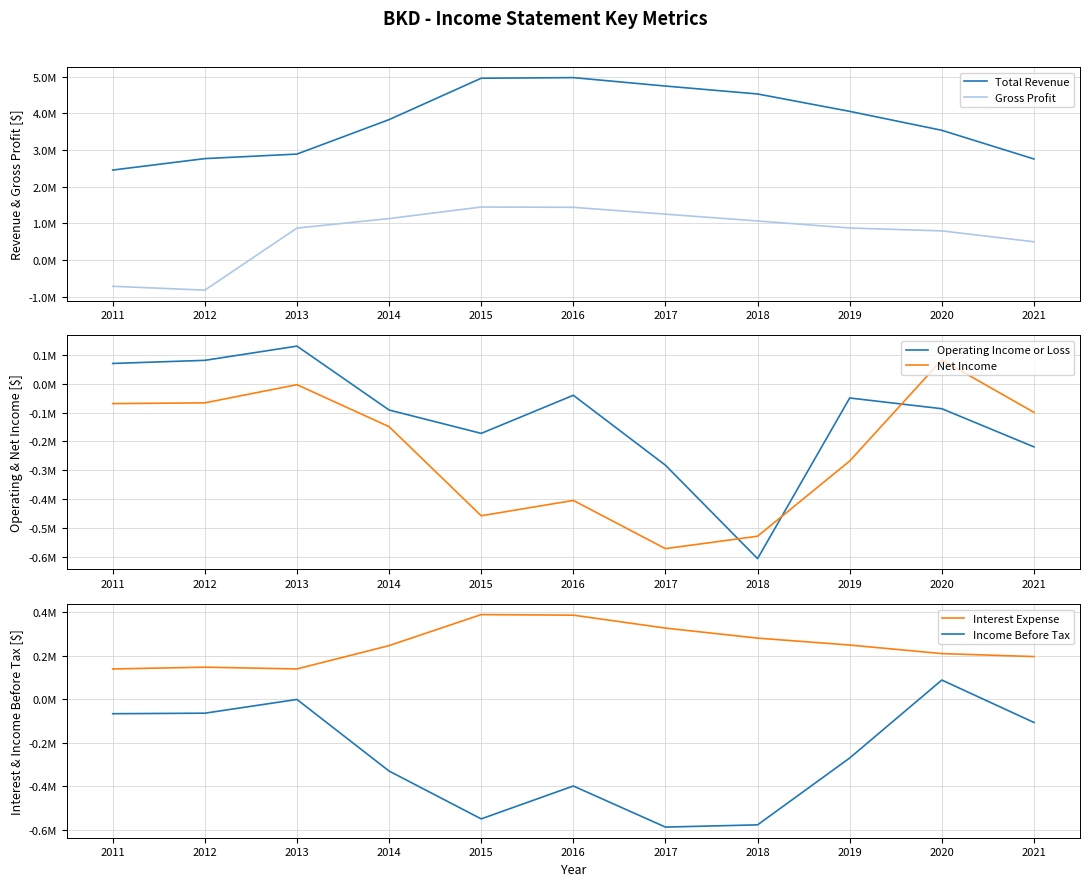

Which series ends up on top after the final intersection of Income Before Tax and Gross Profit?

Gross Profit